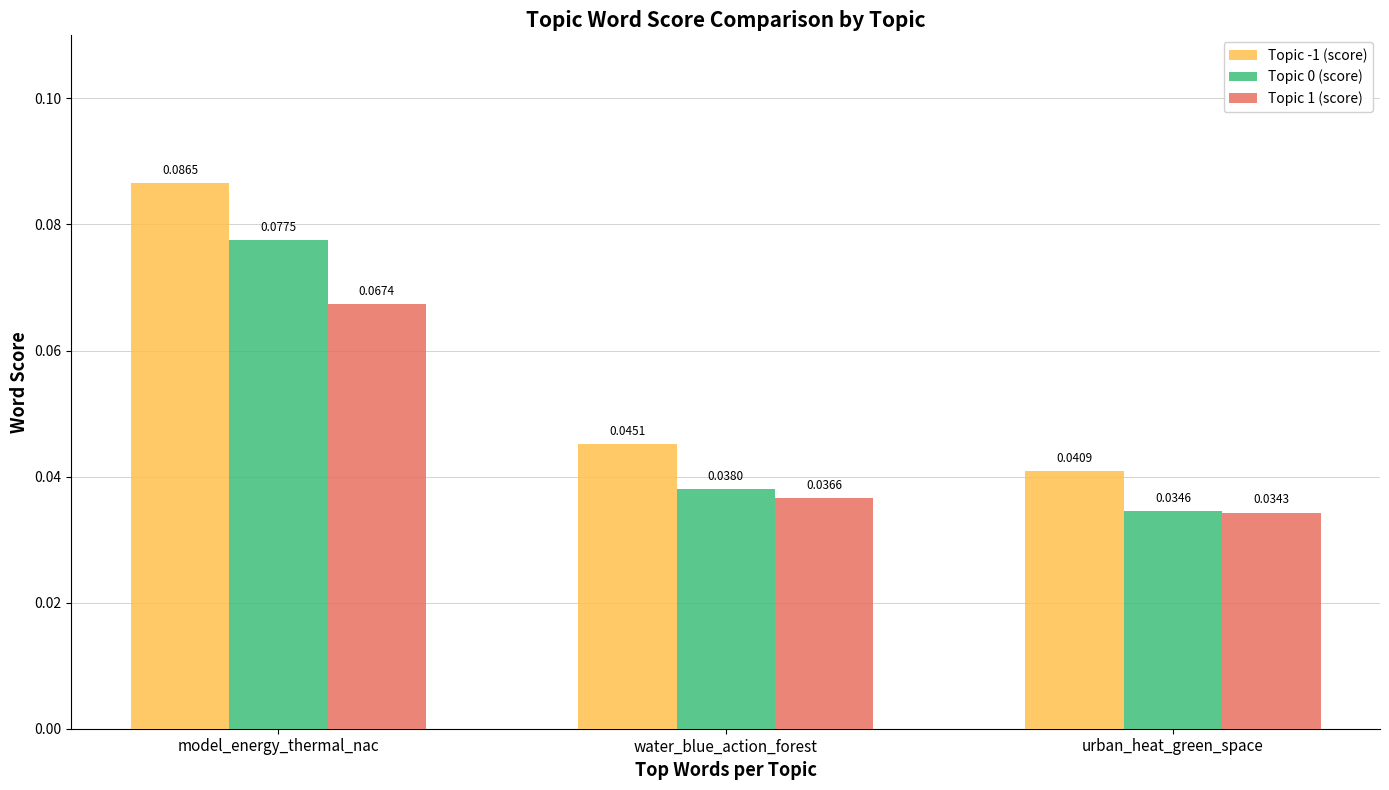

Is the value of Topic 1 (score) at water_blue_action_forest greater than the value of Topic -1 (score) at water_blue_action_forest?

No